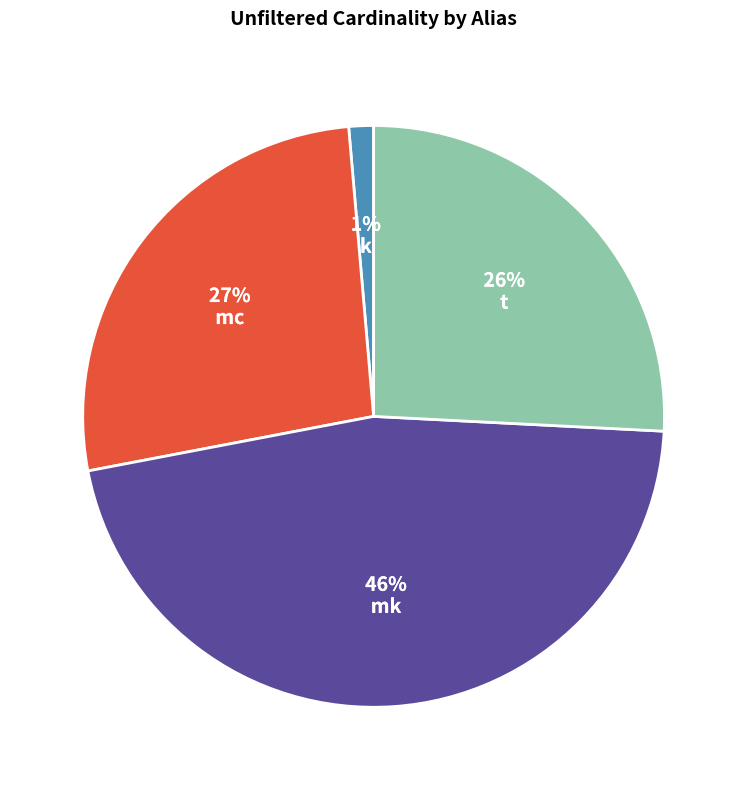

To the nearest percent, what is the difference between the largest and smallest slice percentages?

45%